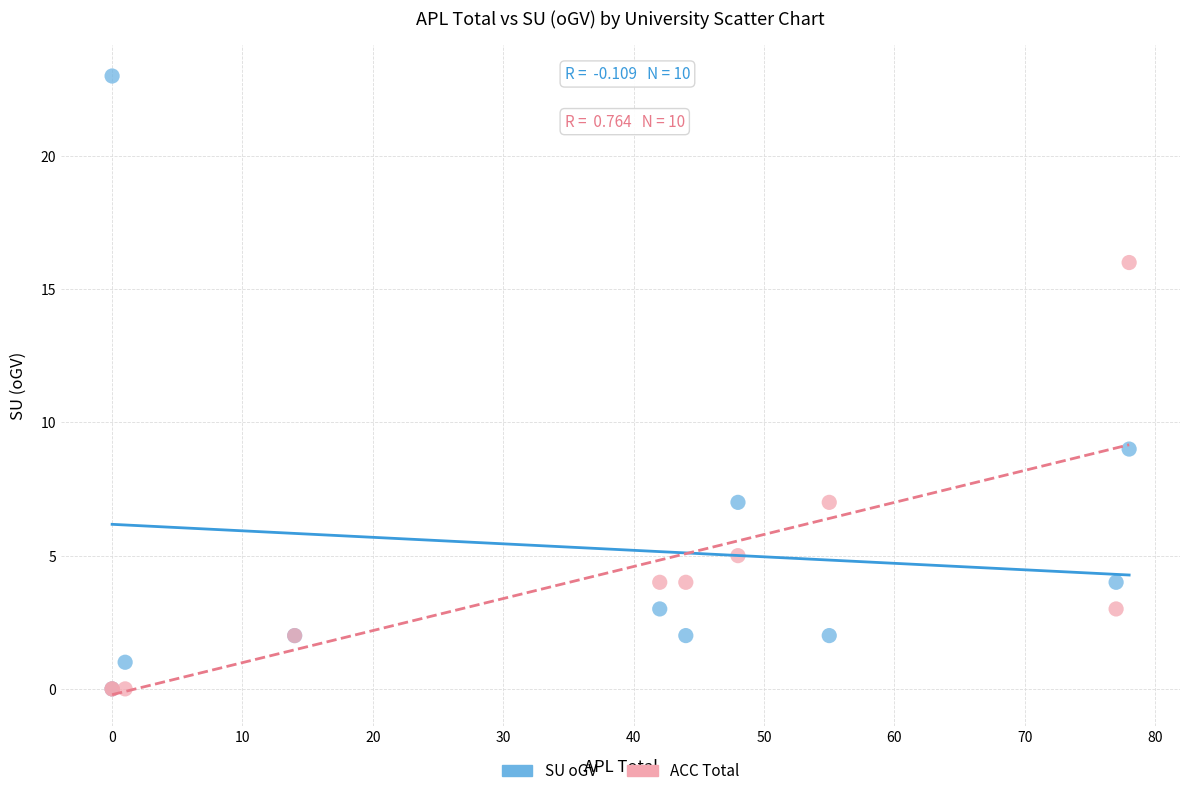

Across all series, what Y value is closest to 11?

9